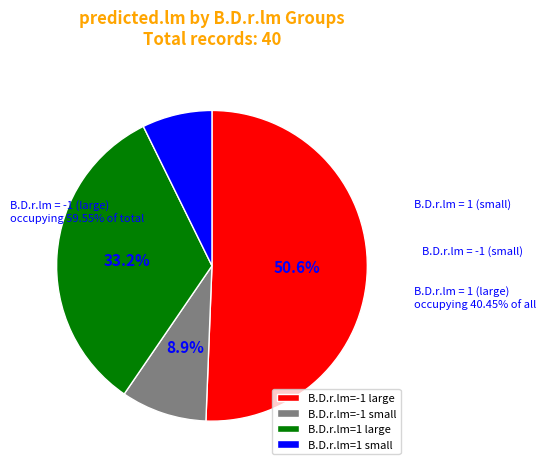

Which category has the biggest portion of the pie?

-1